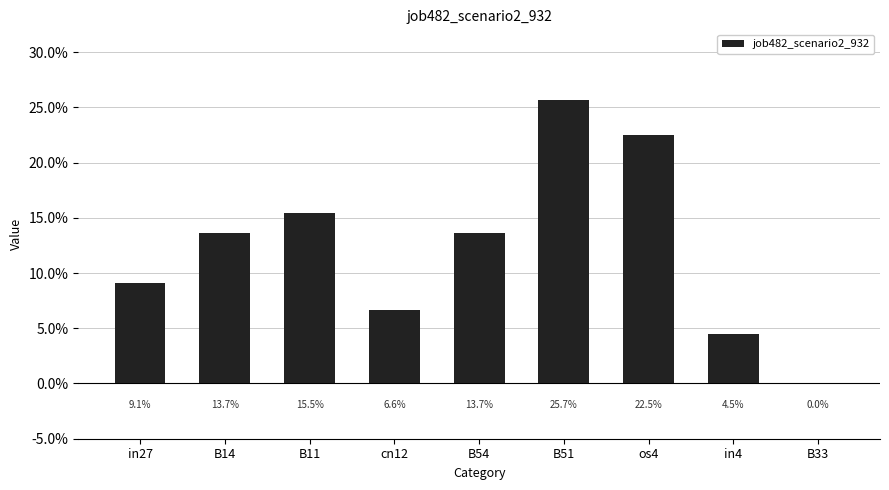

The value at os4 is 0.2. True or false?

True